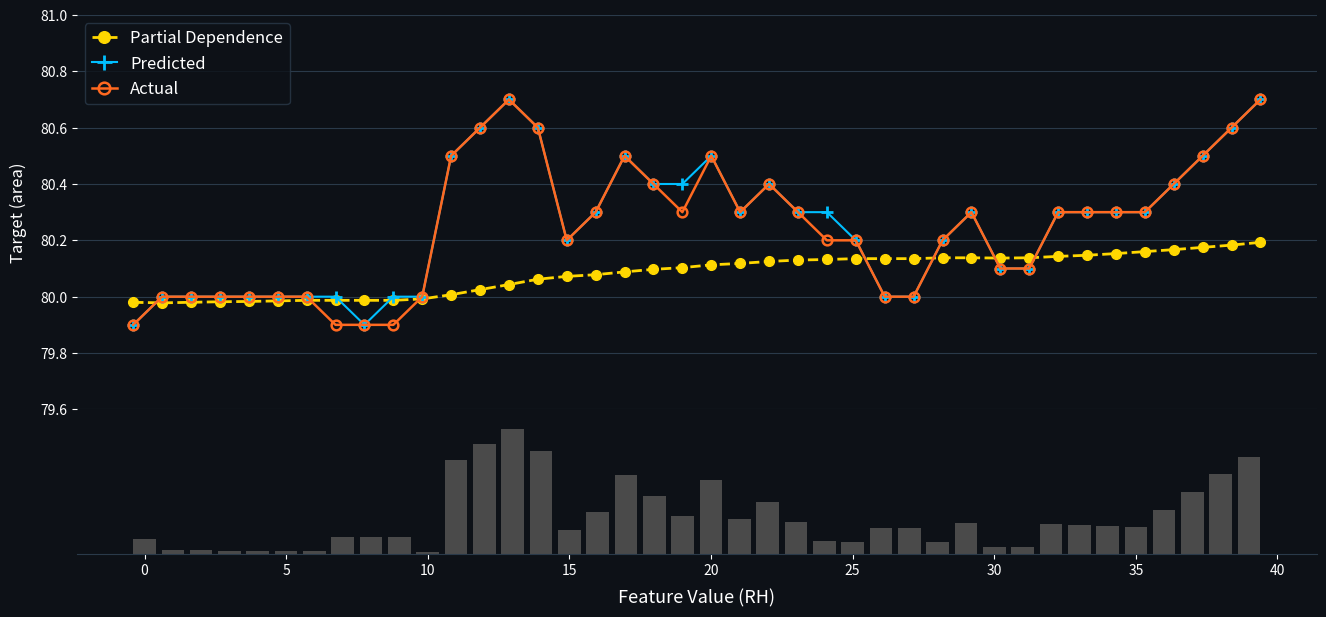

What is the average value of the Actual series?

80.2